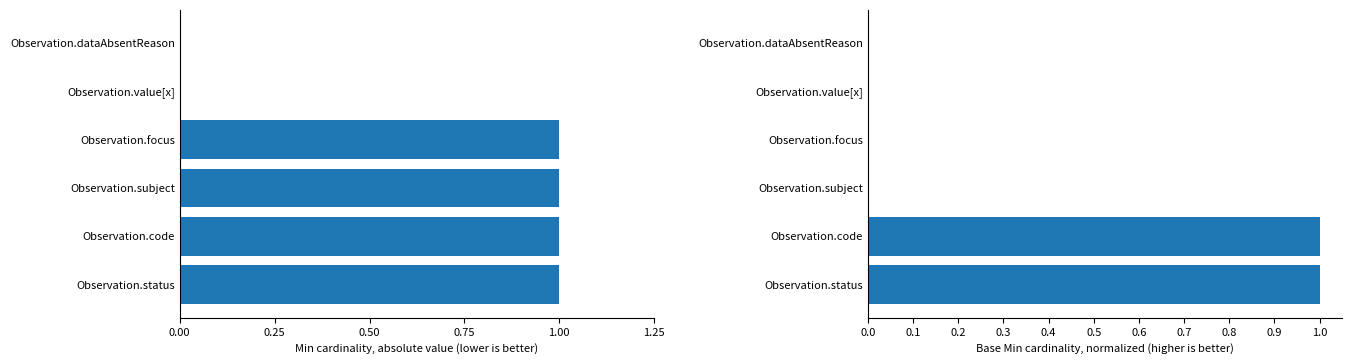

What is the sum of the Base Min values at Observation.focus and Observation.status?

1